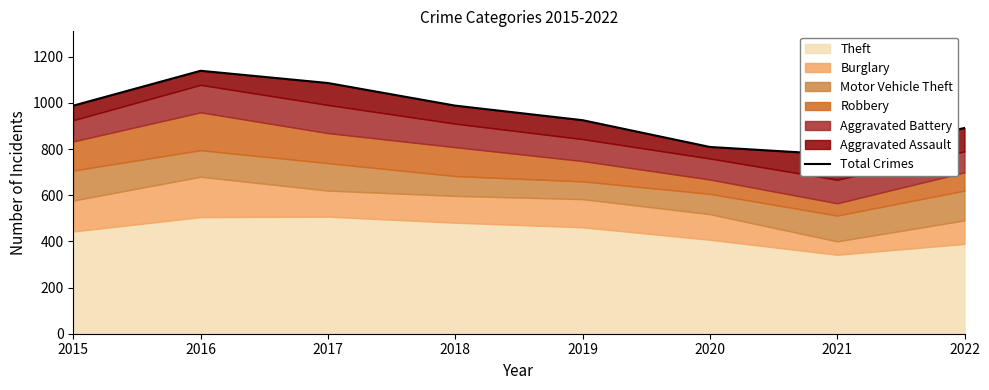

Reading left to right, list all the values displayed in this chart.

2015=988	2016=1139	2017=1086	2018=988	2019=925	2020=809	2021=776	2022=891